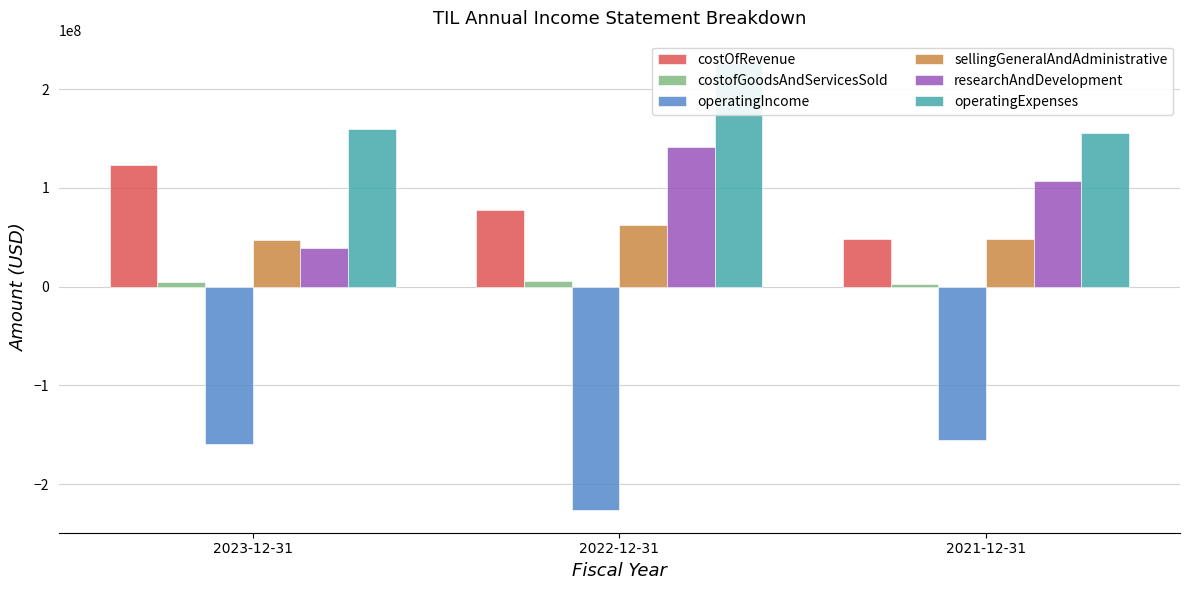

Which category has the lowest value across all series?

2022-12-31